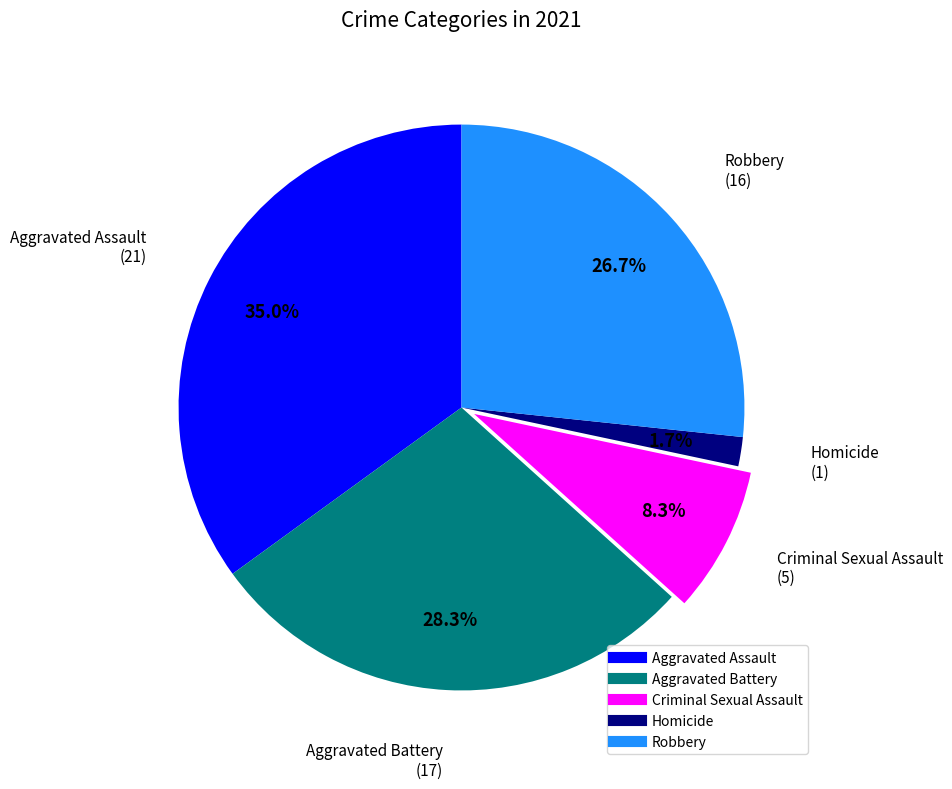

What is the largest slice in the pie chart?

Aggravated Assault